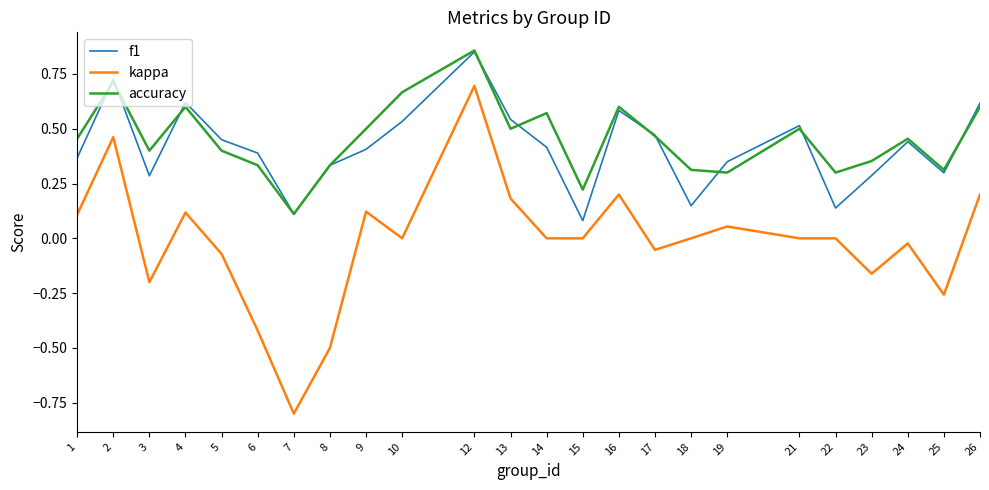

True or false: accuracy and kappa cross at least once.

False